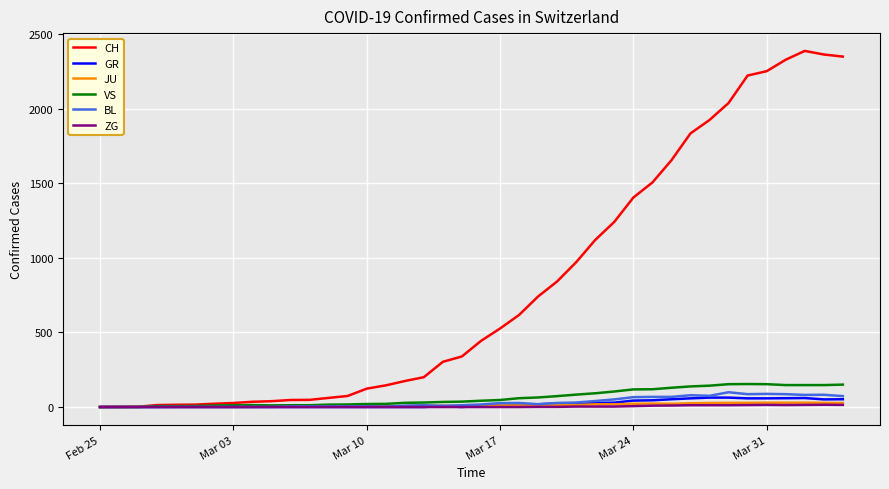

What is the maximum value for GR?

63